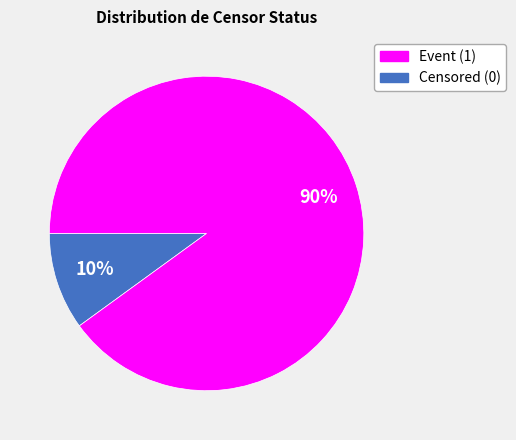

To the nearest percent, what is the average slice percentage?

50%